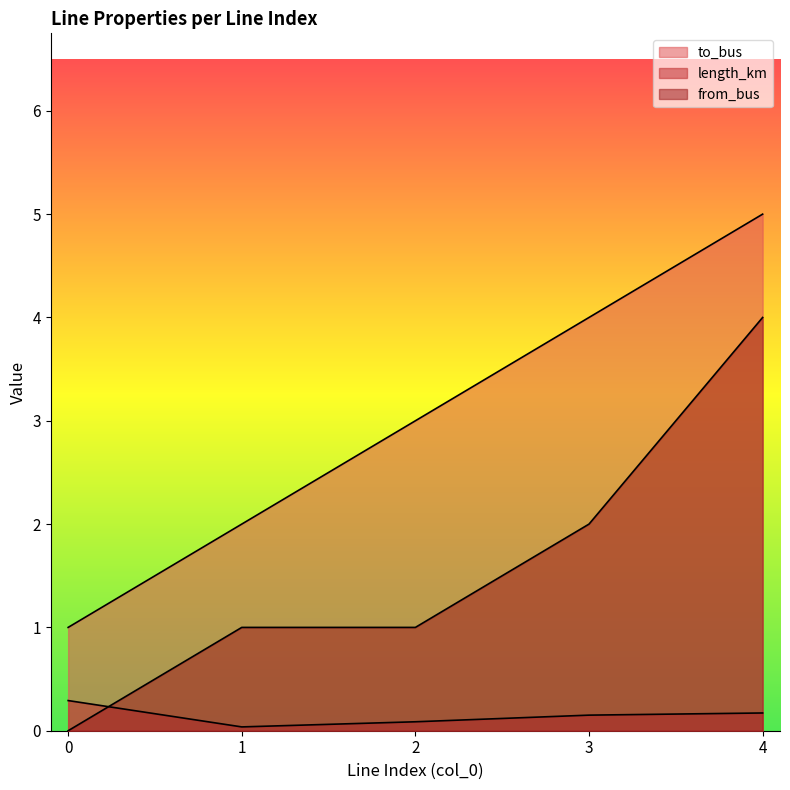

True or false: length_km has a value of 0.1 at 2.

True